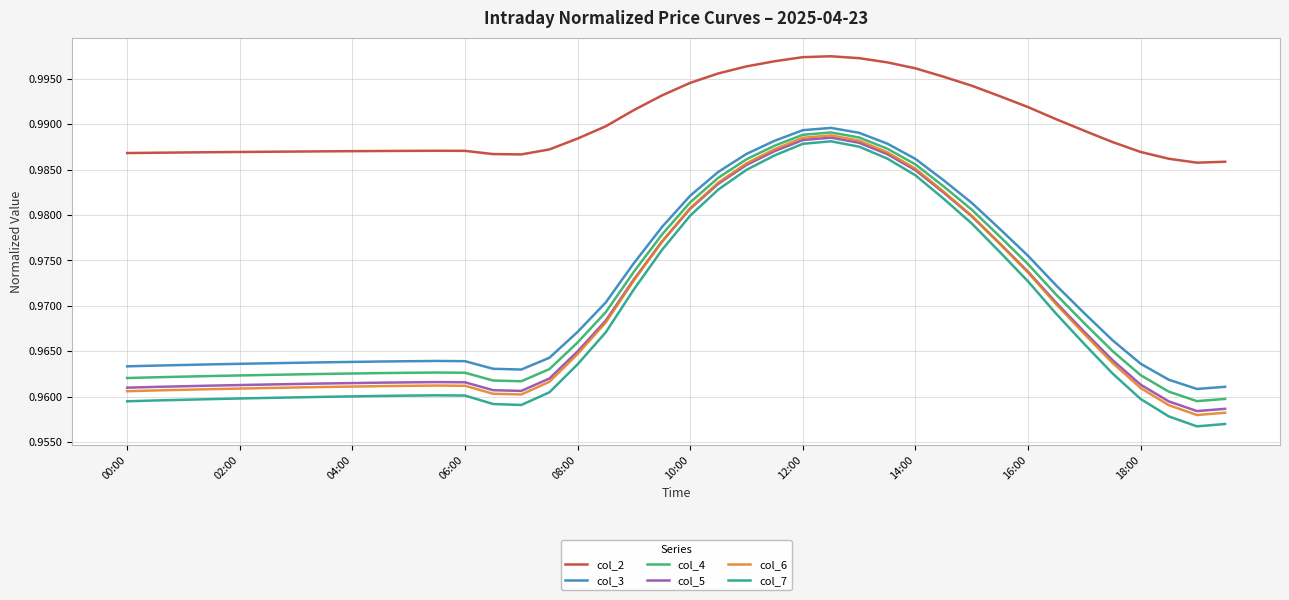

Which series has the largest total across all categories?

col_2